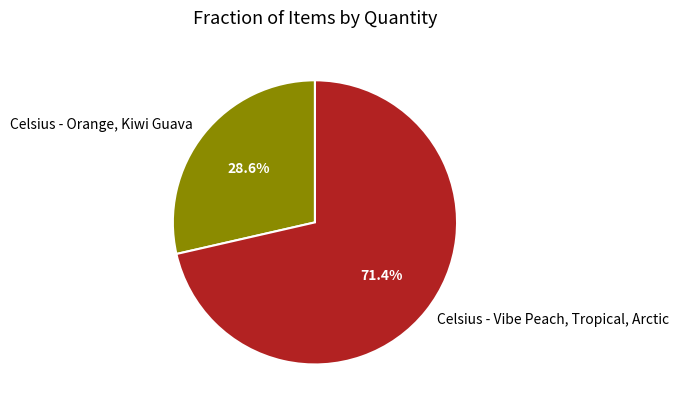

Which slice is the smallest?

Celsius - Orange, Kiwi Guava